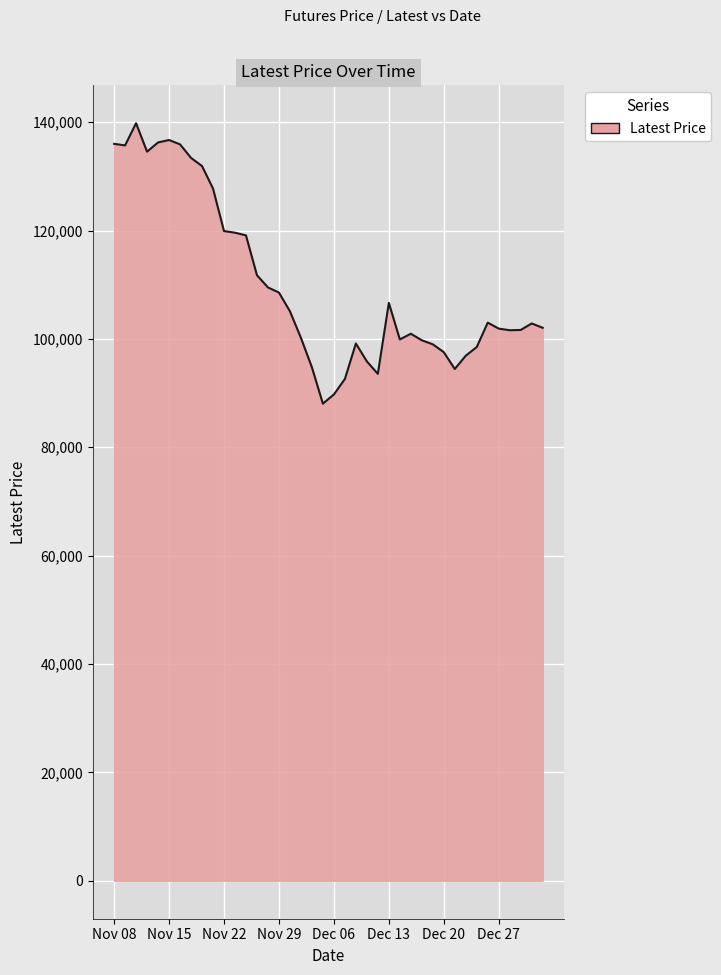

What is the minimum value shown in the chart?

88050